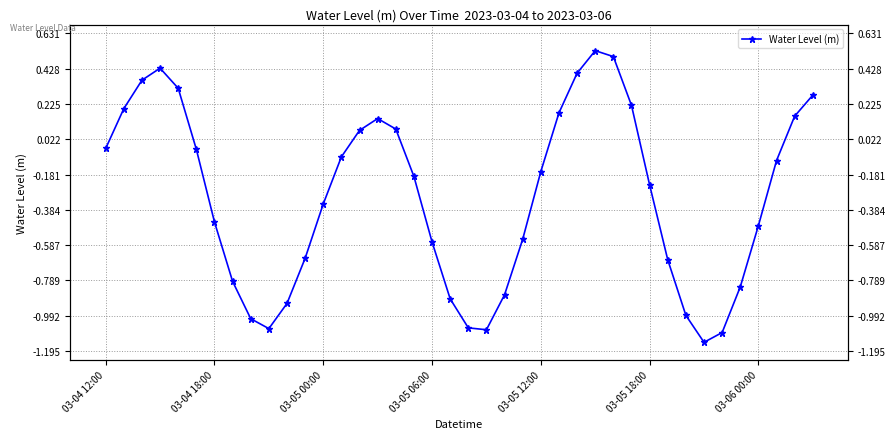

Count the number of values greater than 0.

14